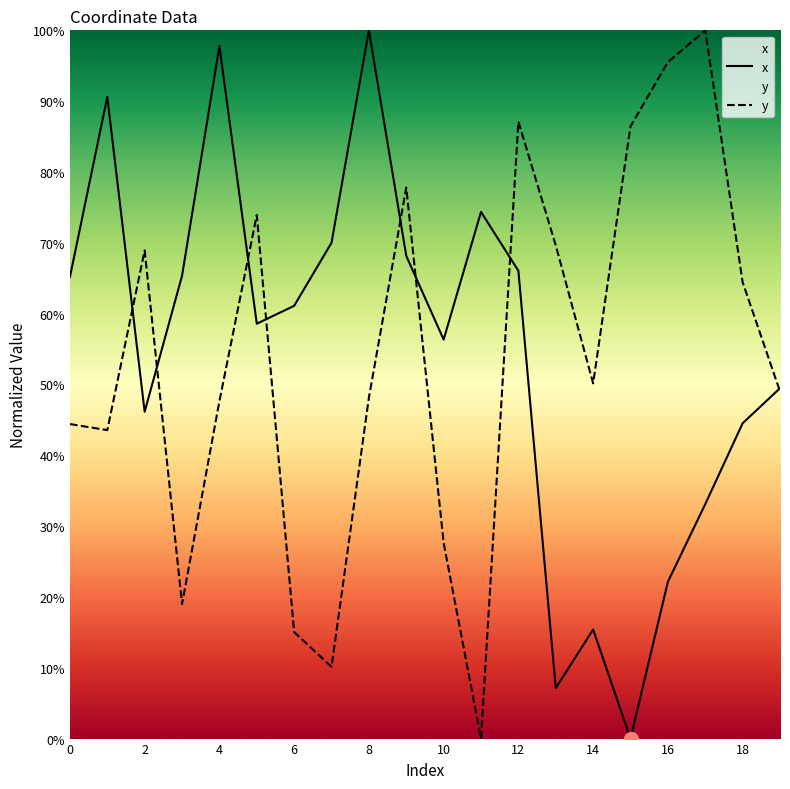

True or false: x and y intersect in this chart.

True